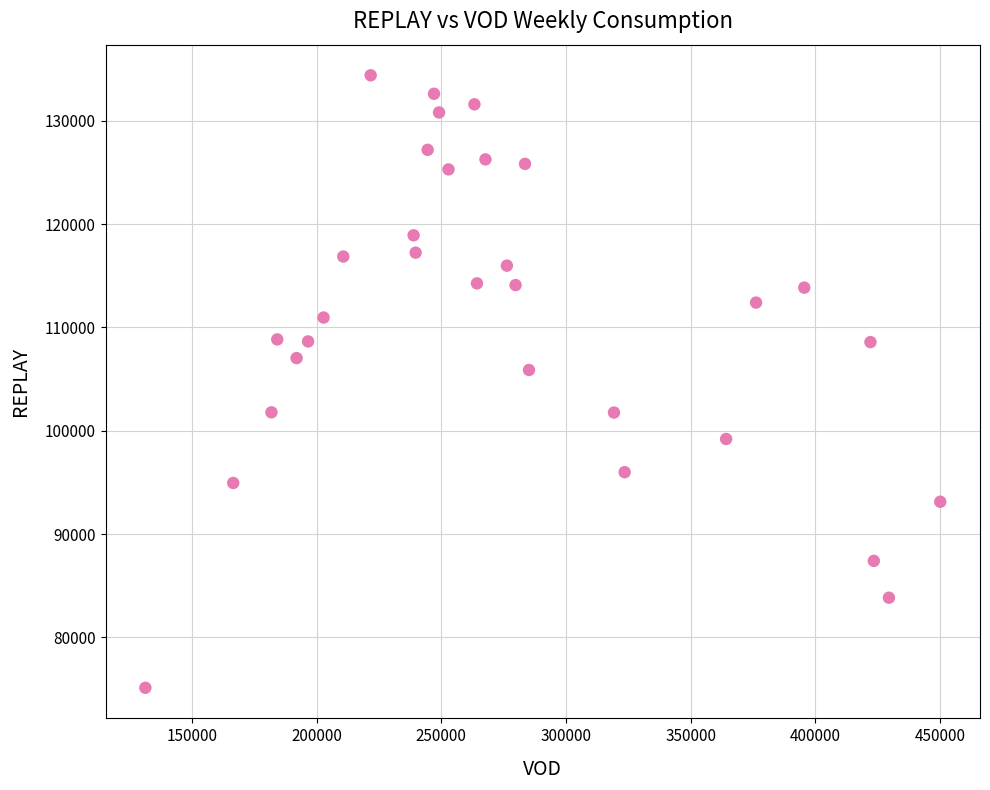

What is the range of X values (max minus min)?

318822.8